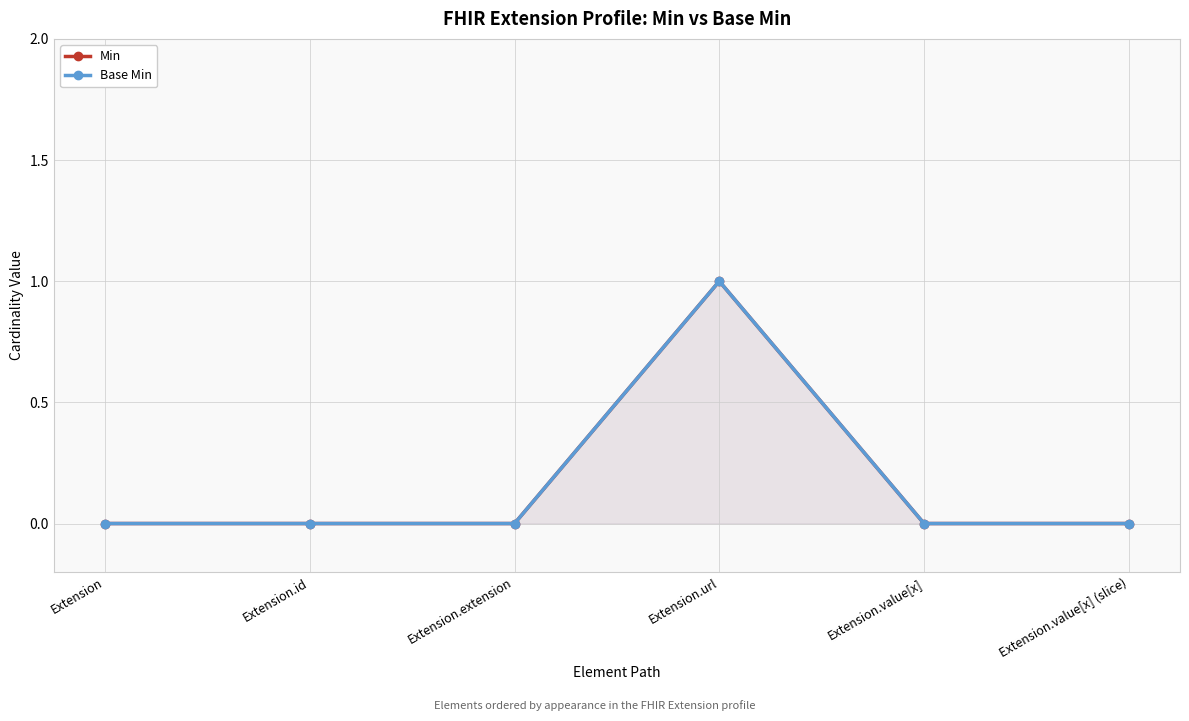

The Min series shows 0 at Extension.value[x] (slice). True or false?

True